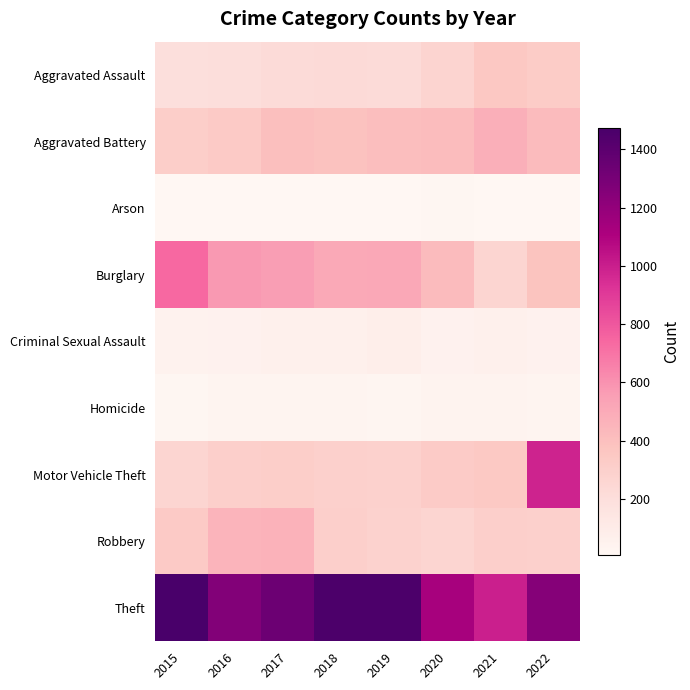

Which label corresponds to the largest value in the chart?

2015